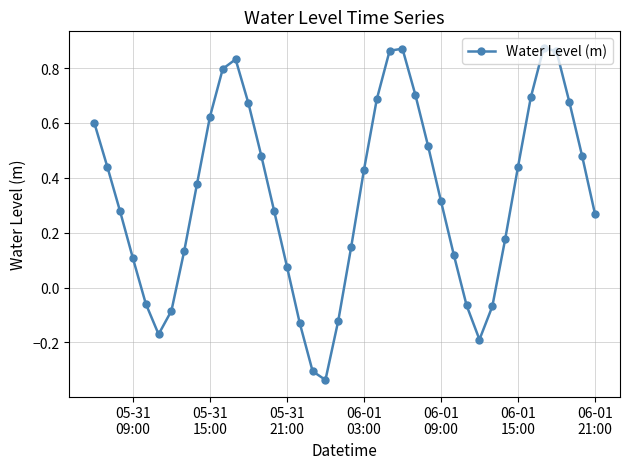

How many interior local valleys (lower than both neighbors) does the data have?

3